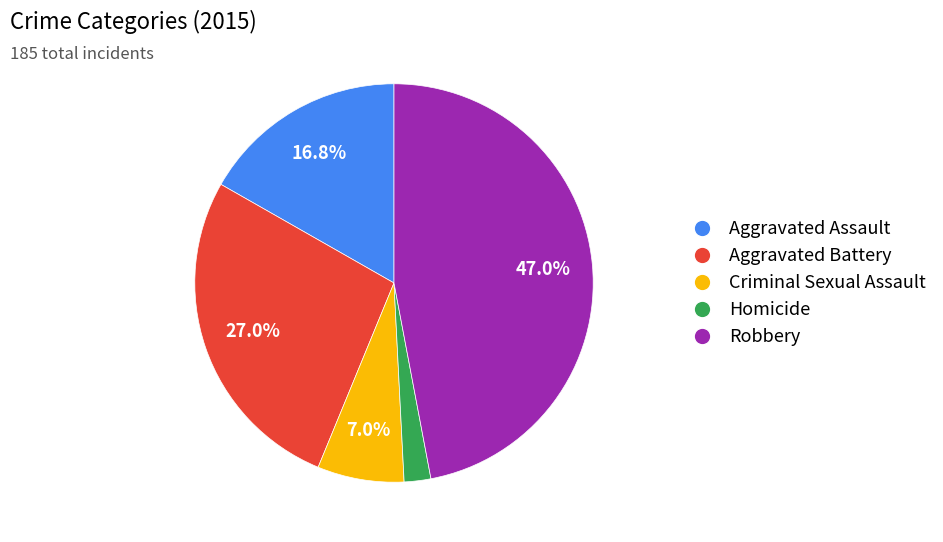

Does any single category account for the majority?

No